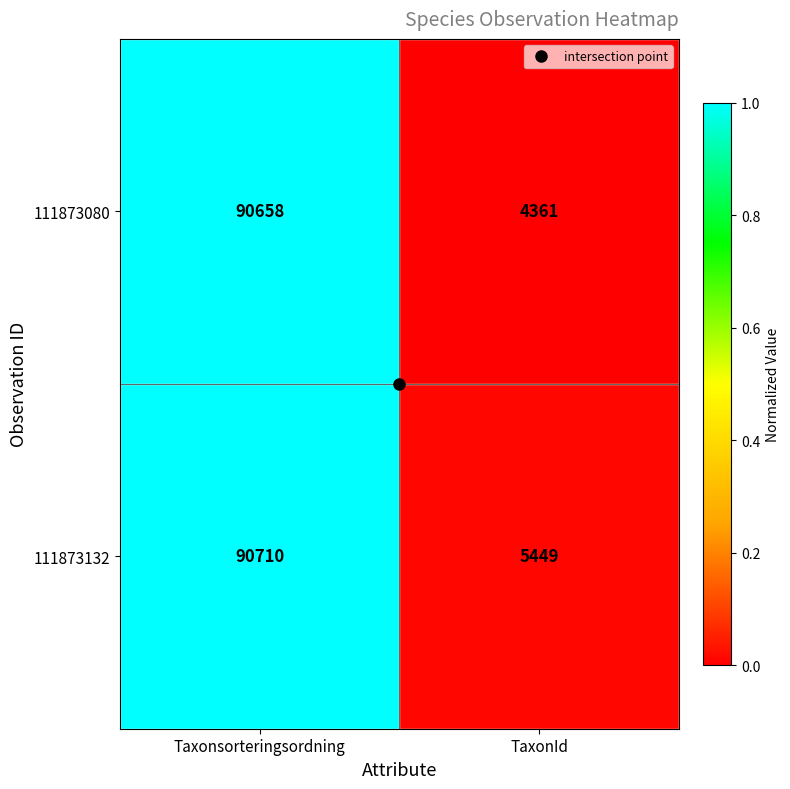

At which label does 111873132 reach its minimum?

TaxonId